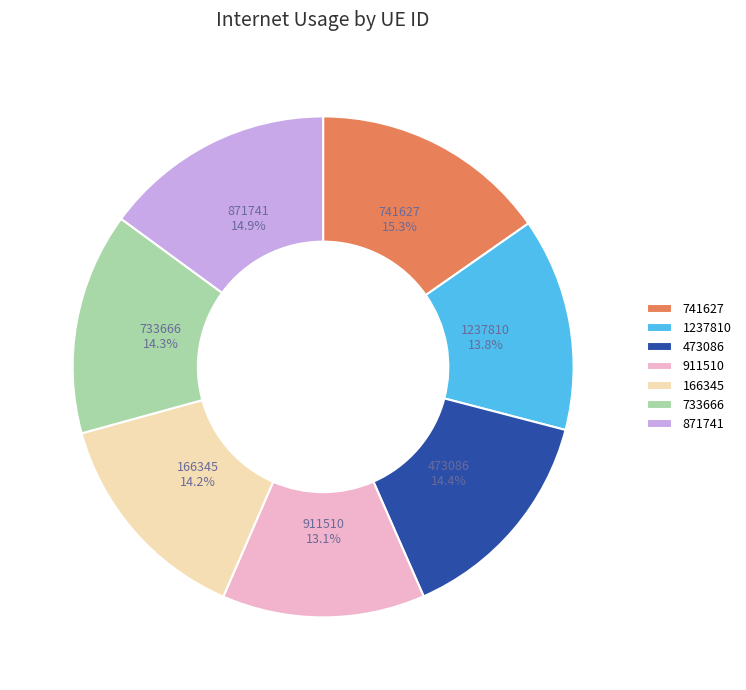

To the nearest percent, what is the average slice percentage?

14%